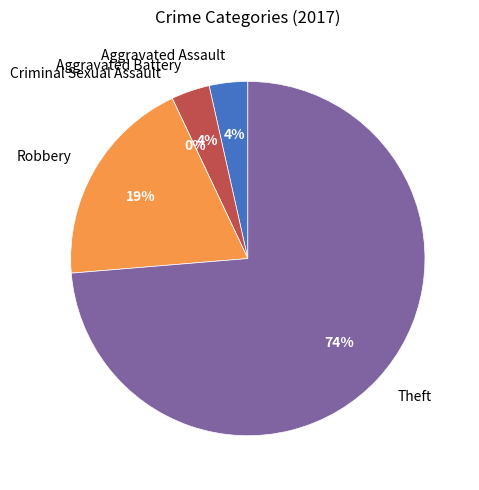

The Aggravated Battery slice represents 15% of the pie. True or false?

False